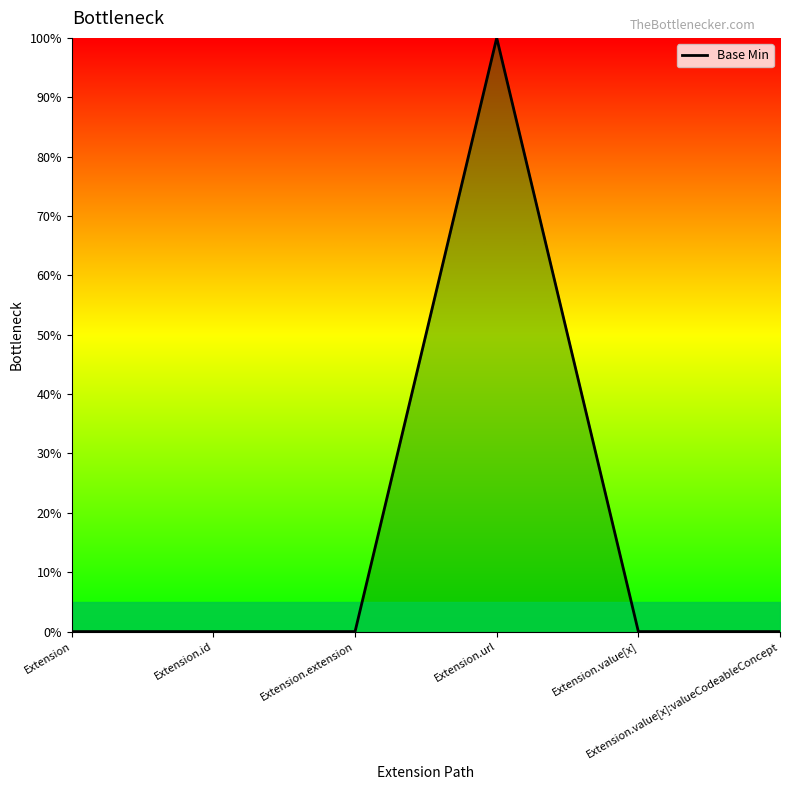

Where is the data nearest to the value 0?

Extension